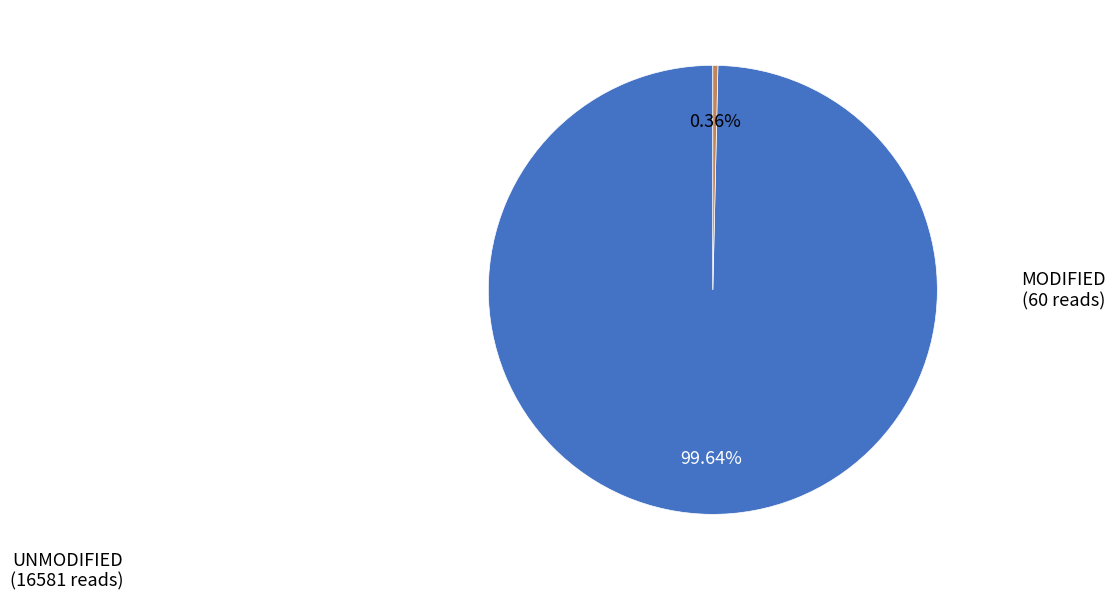

Does any single category account for the majority?

Yes